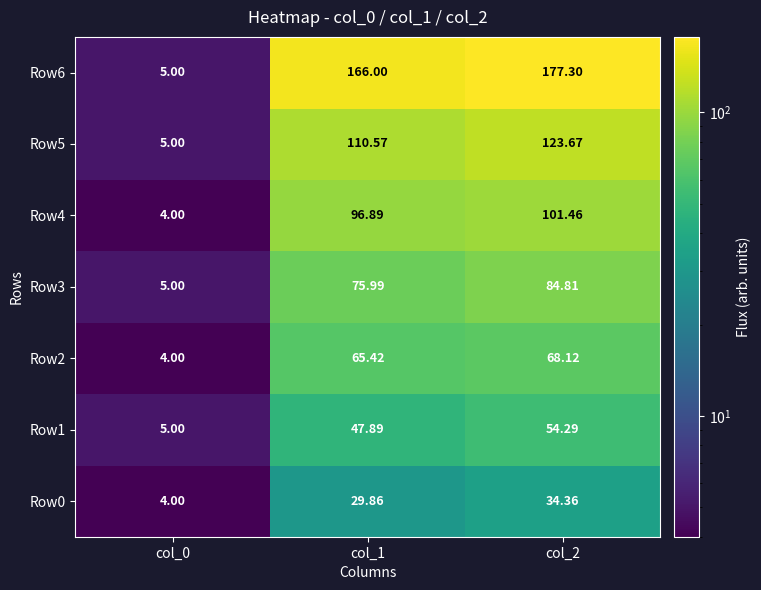

Is the value of Row4 at col_2 greater than the value of Row2 at col_1?

Yes